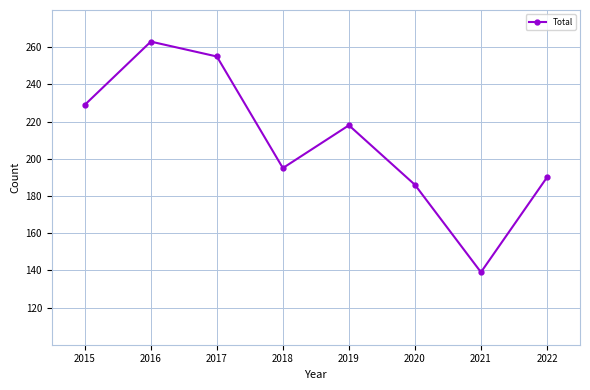

The value at 2021 is 139. True or false?

True